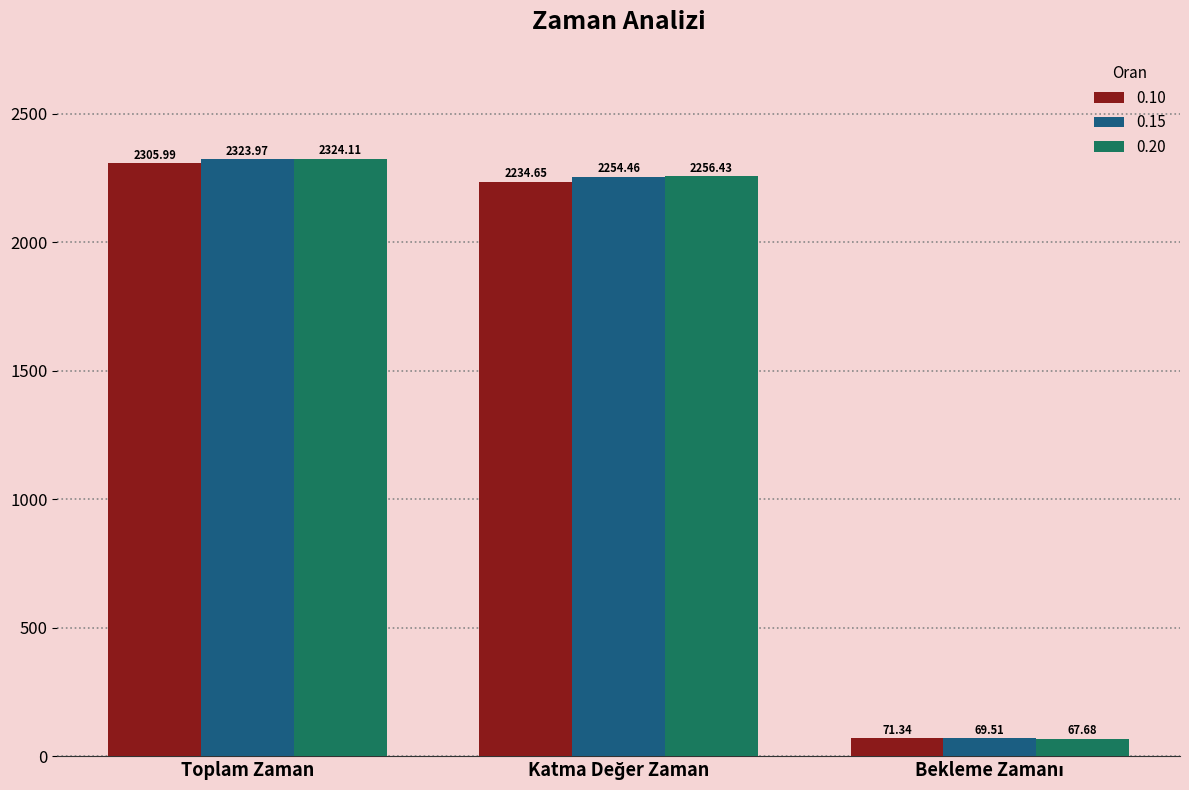

Rank the series by their maximum value, from highest to lowest.

0.20, 0.15, 0.10